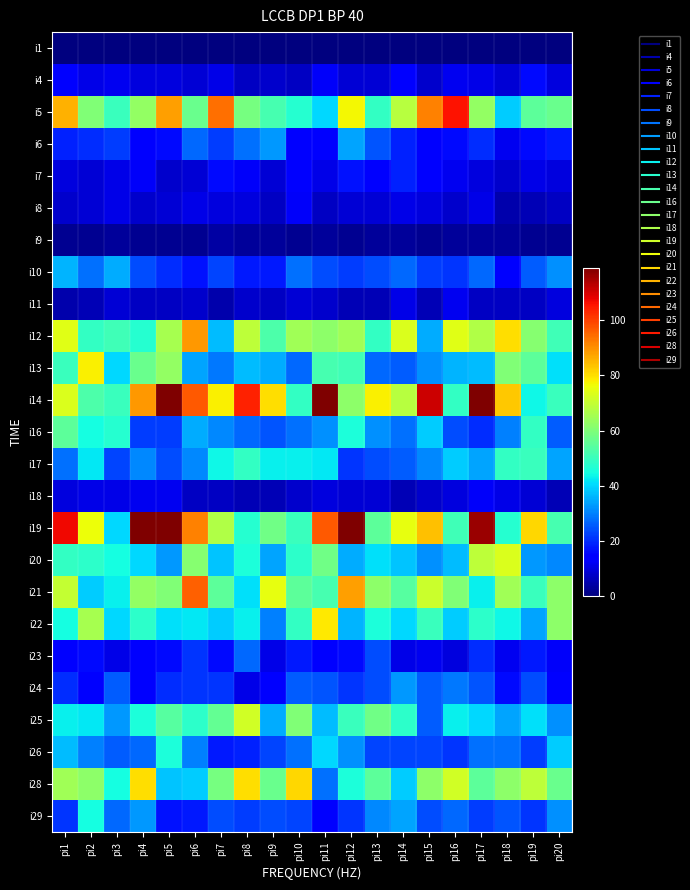

At which category is the sum across all series the highest?

pi1